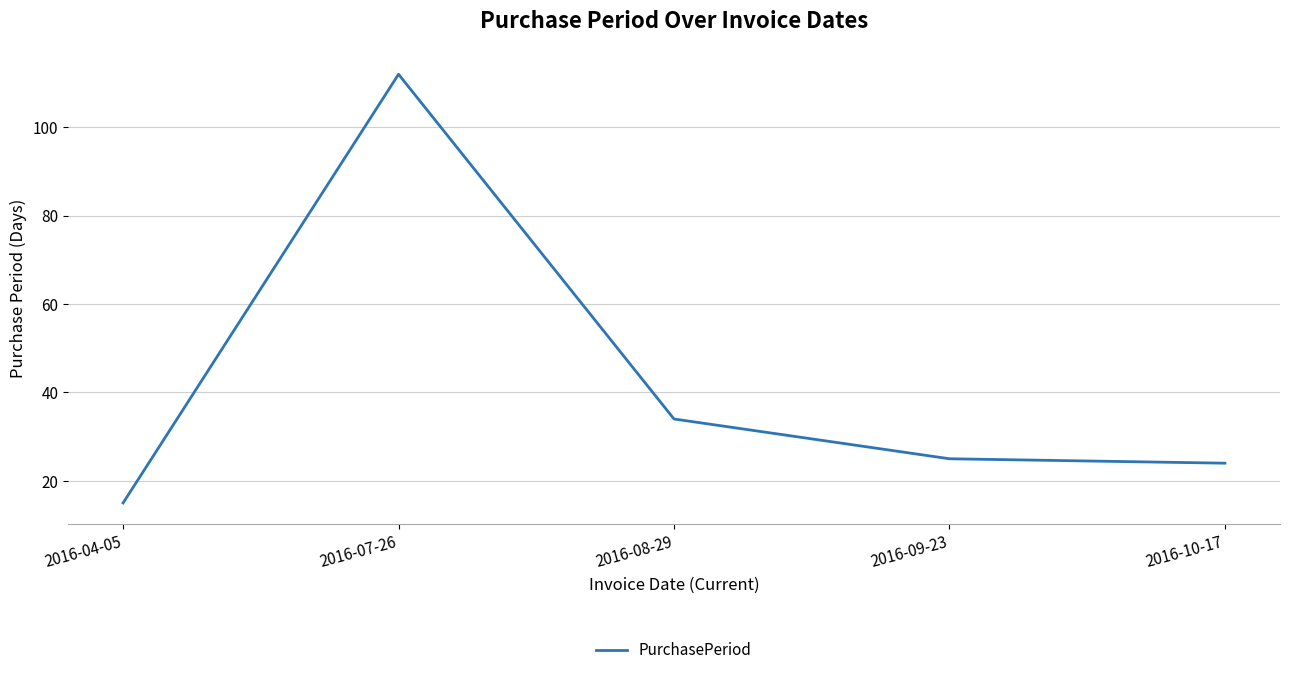

What position from the right is 2016-08-29?

3